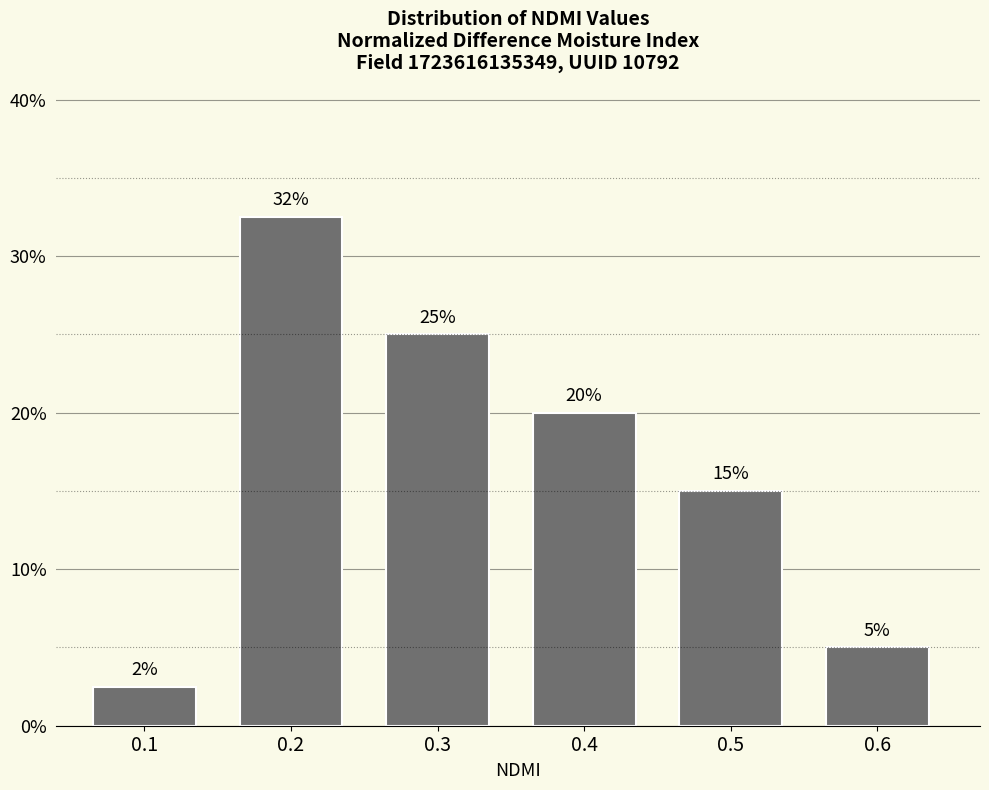

What is the approximate value at 0.3?

25.0